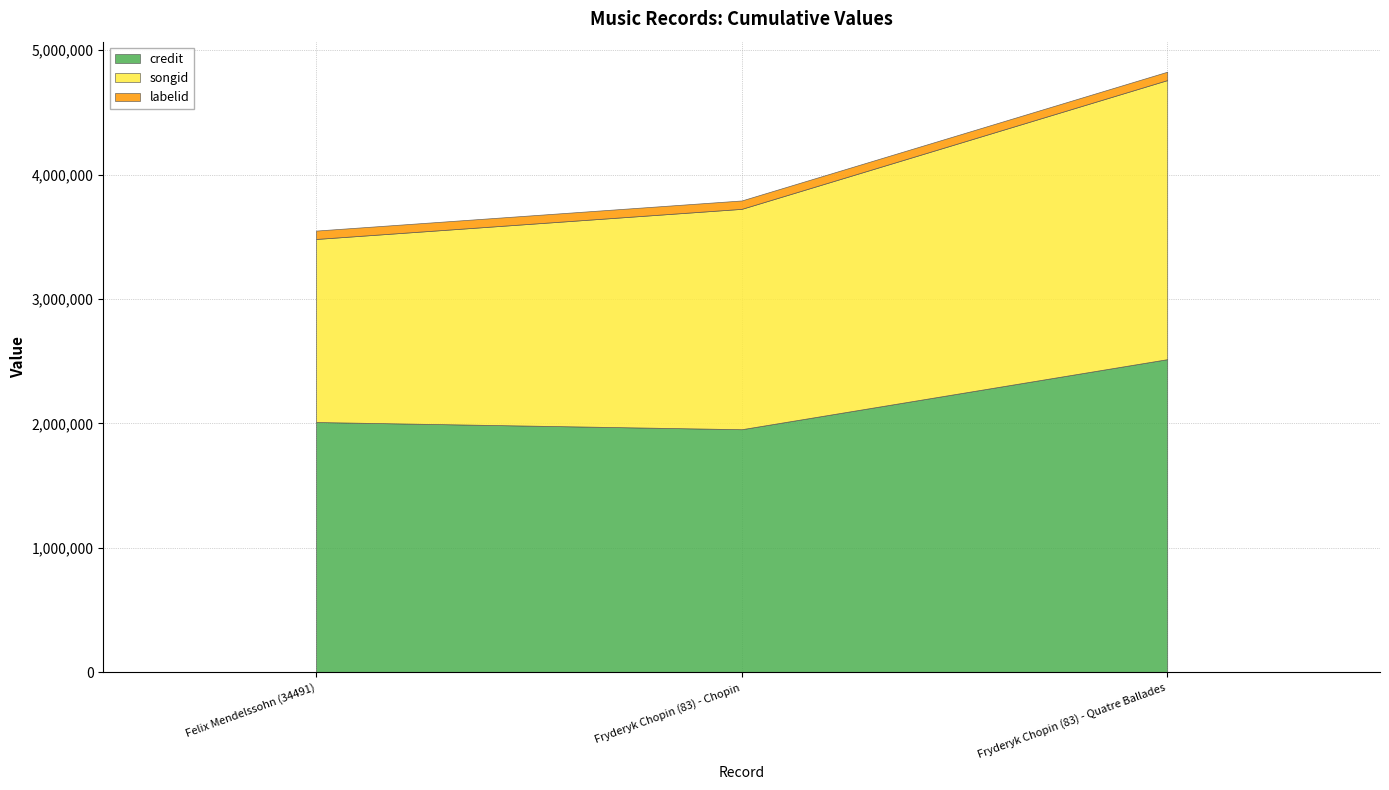

What are all the series names shown in the legend?

credit, songid, labelid